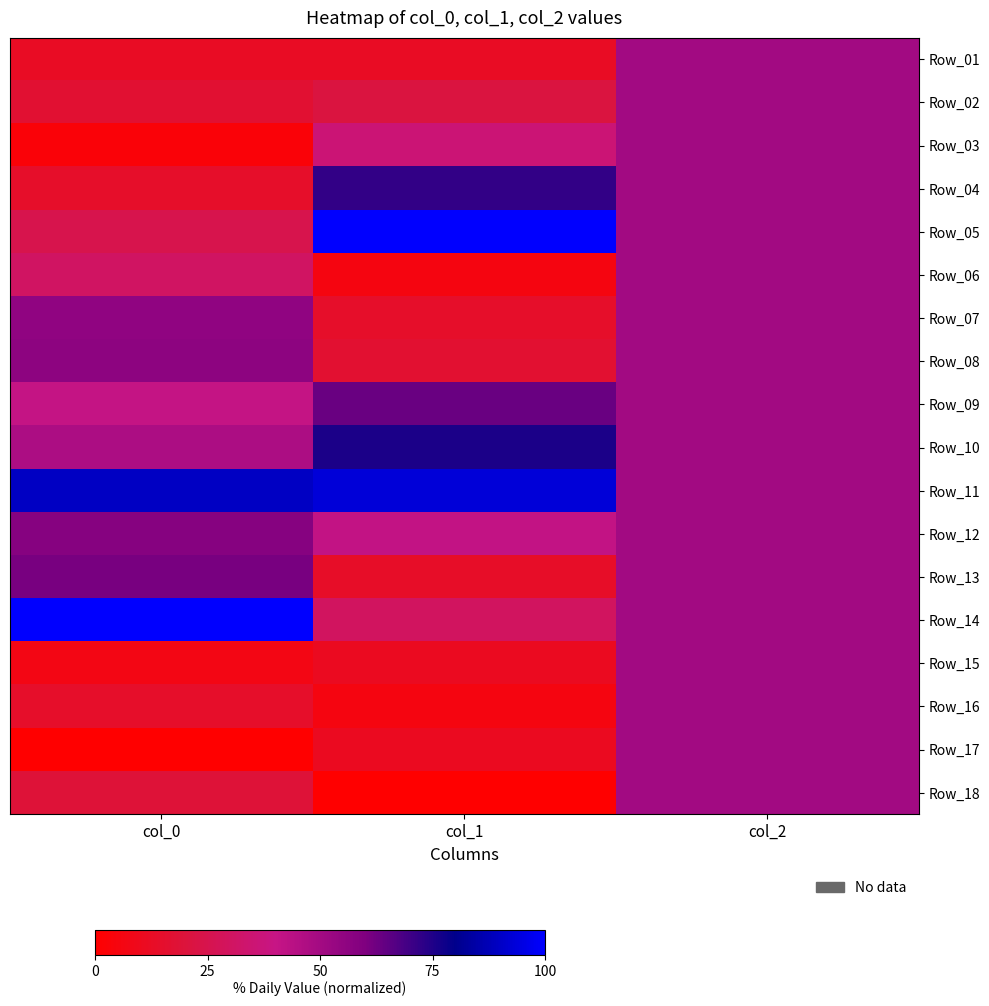

At which category does the chart reach its minimum across all series?

col_0